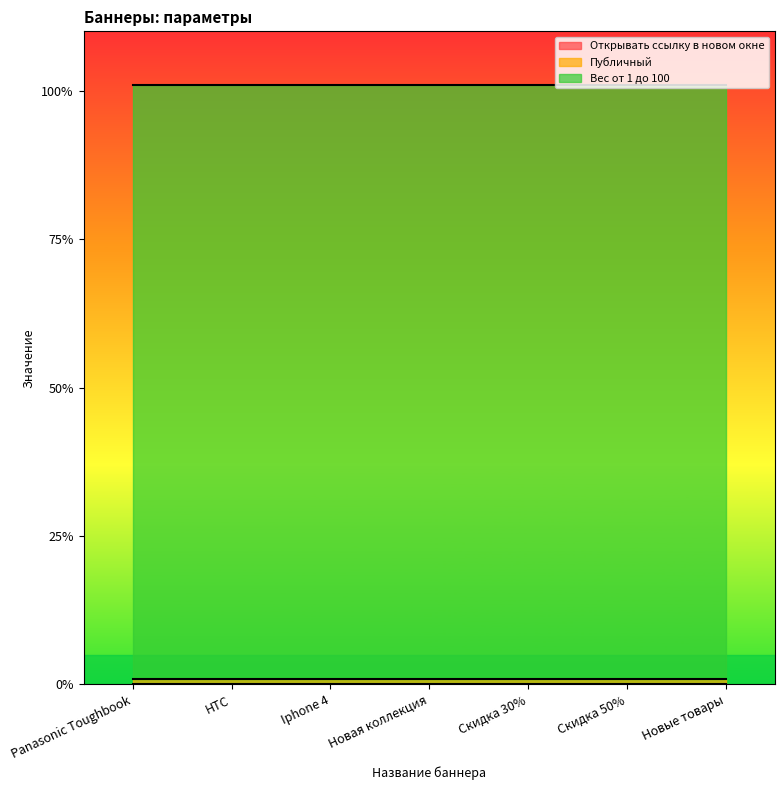

True or false: Публичный and Вес от 1 до 100 intersect in this chart.

False